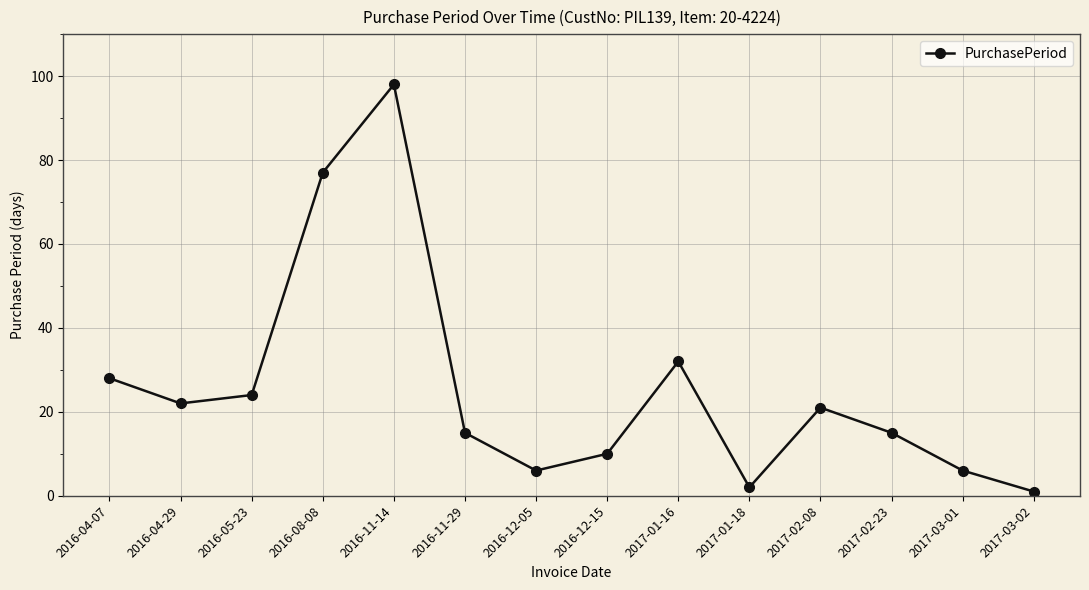

Reading left to right, extract all data points from this chart.

28	22	24	77	98	15	6	10	32	2	21	15	6	1